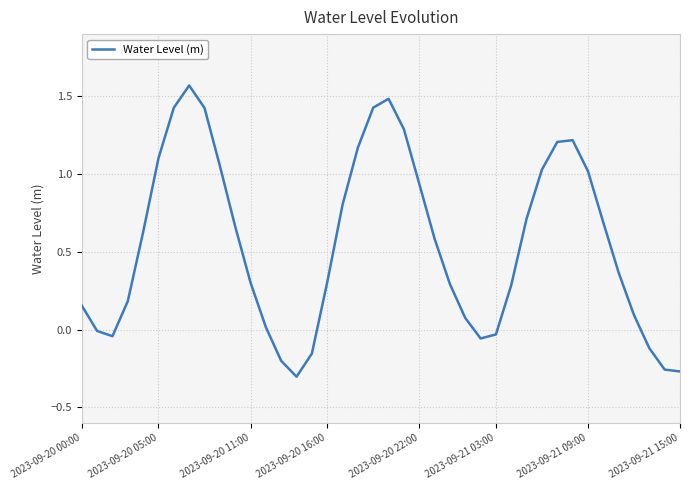

How many lines are shown in the chart?

1